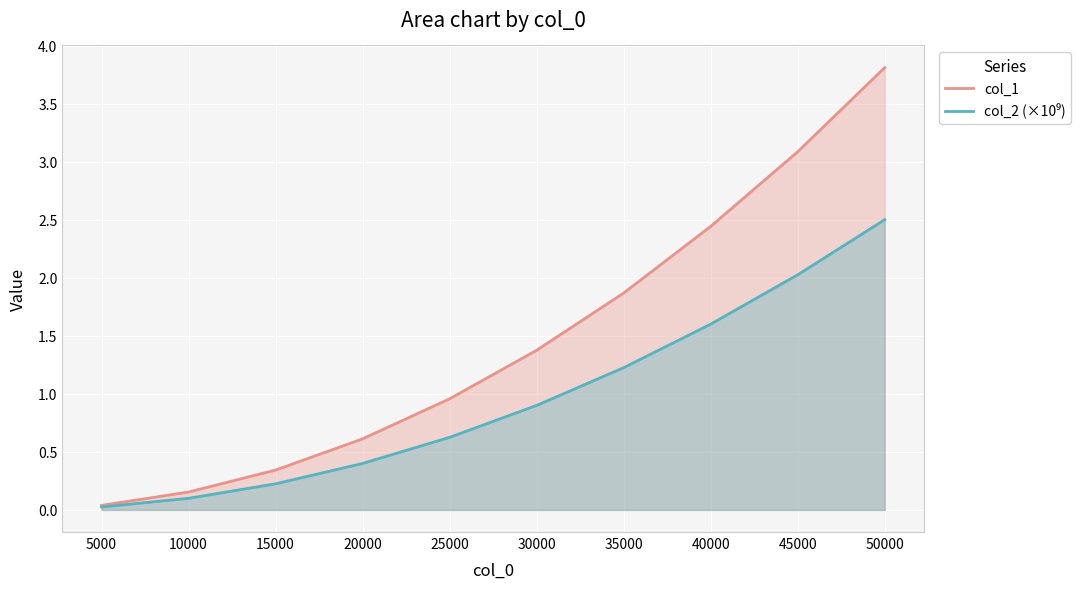

What is the difference between the second highest and second lowest values in the col_1 series?

2.9